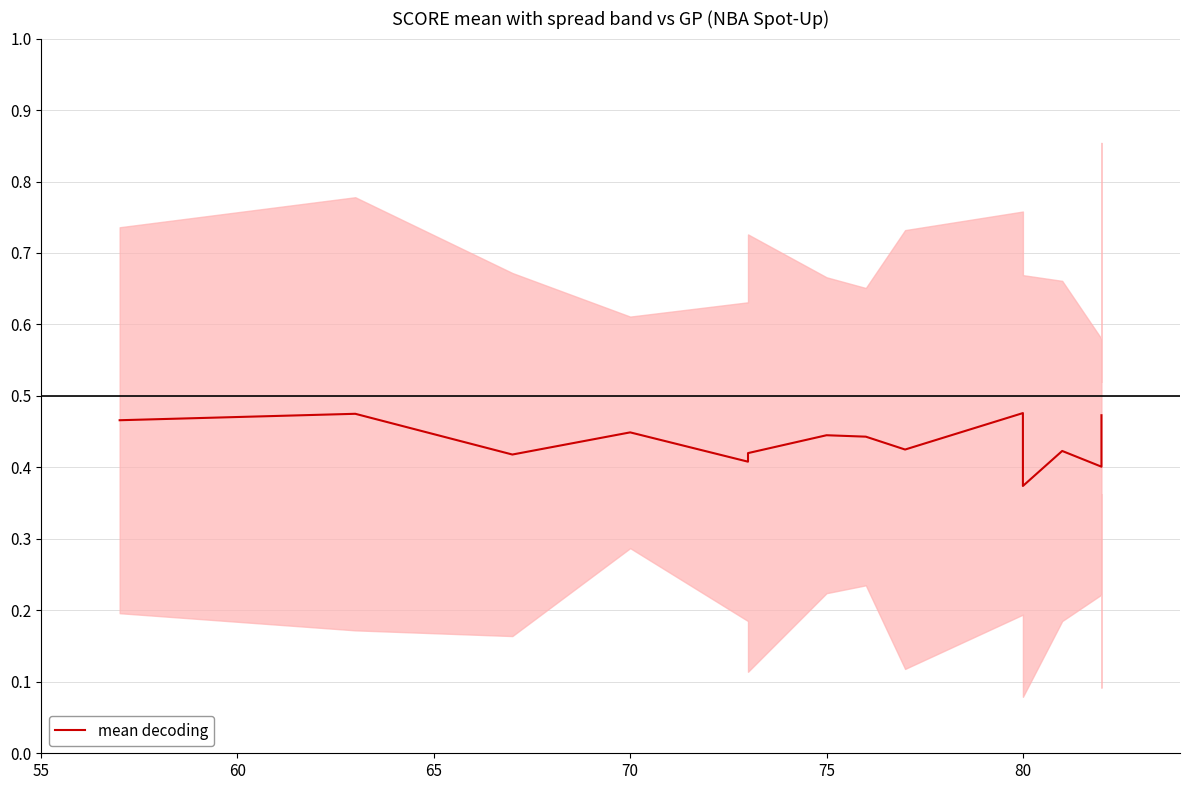

What is the smallest value displayed?

0.4